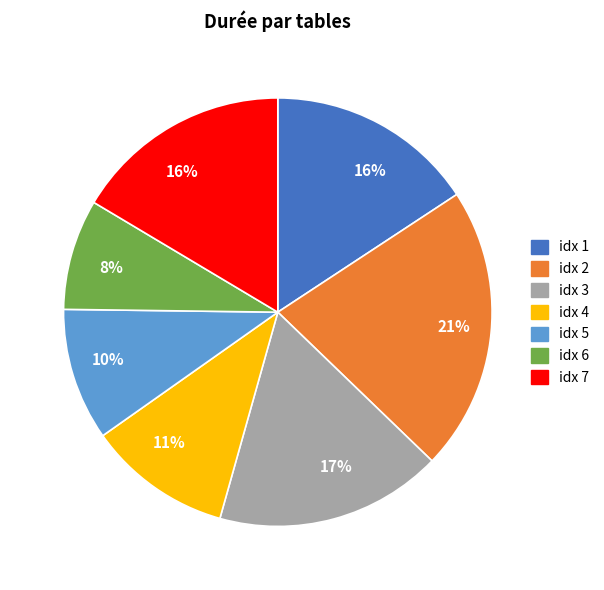

Is there a majority slice in this chart?

No